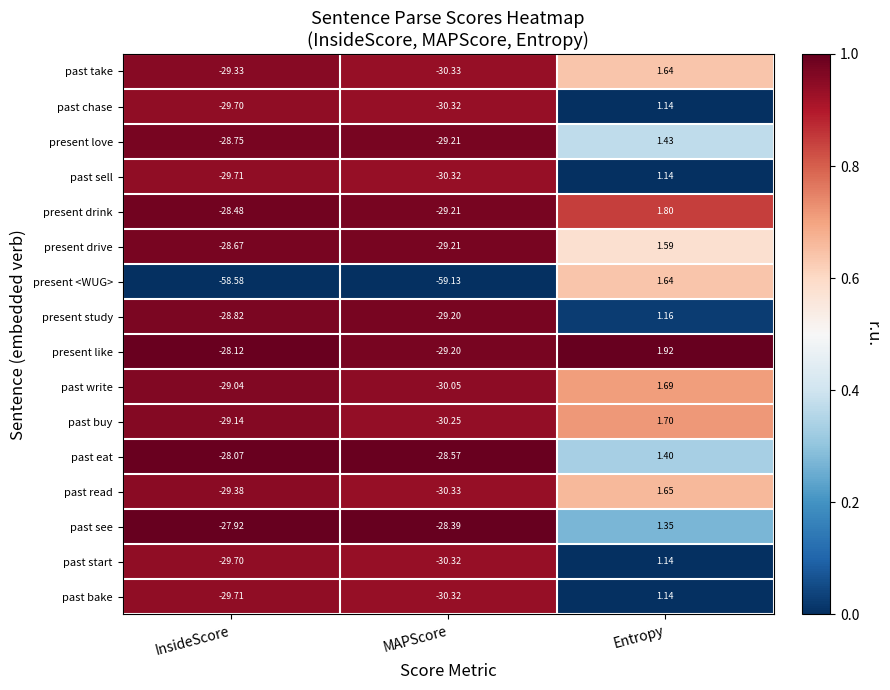

Is the value of past chase at Entropy greater than the value of present <WUG> at MAPScore?

Yes